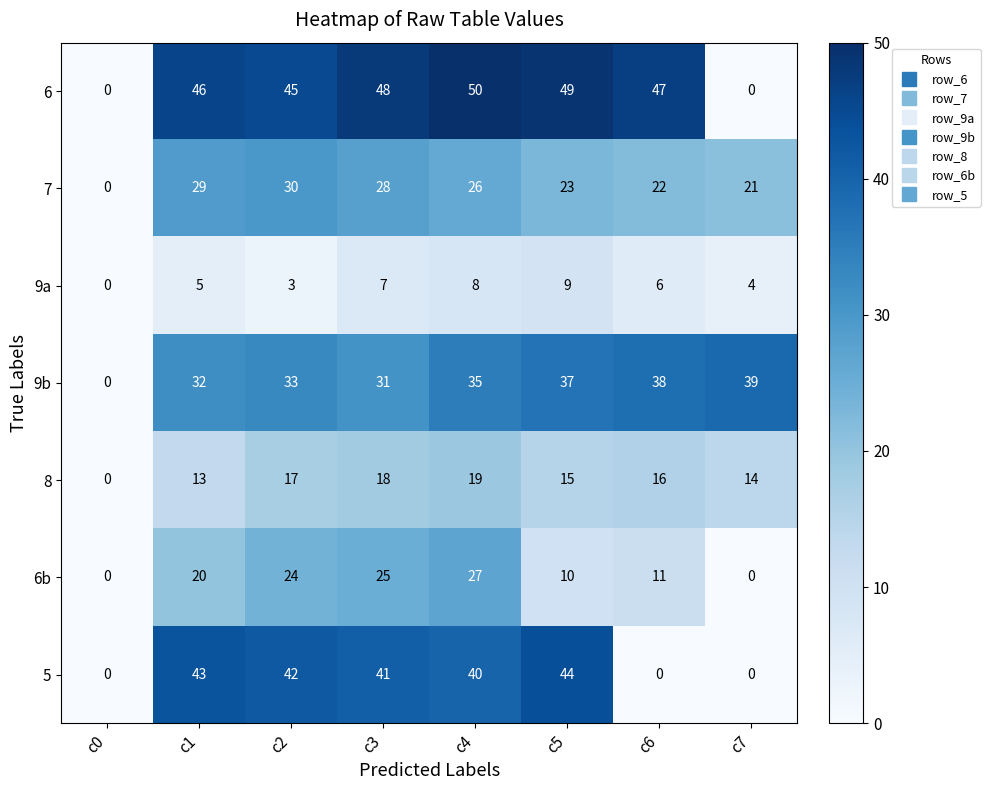

At c2, list the series in order from largest to smallest.

6, 5, 9b, 7, 6b, 8, 9a